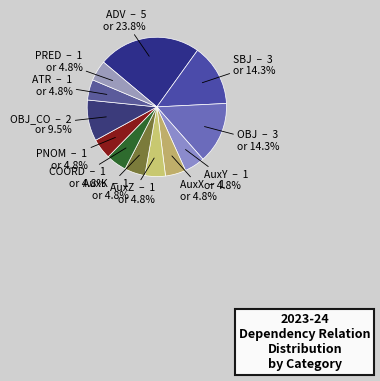

What is the largest slice in the pie chart?

ADV